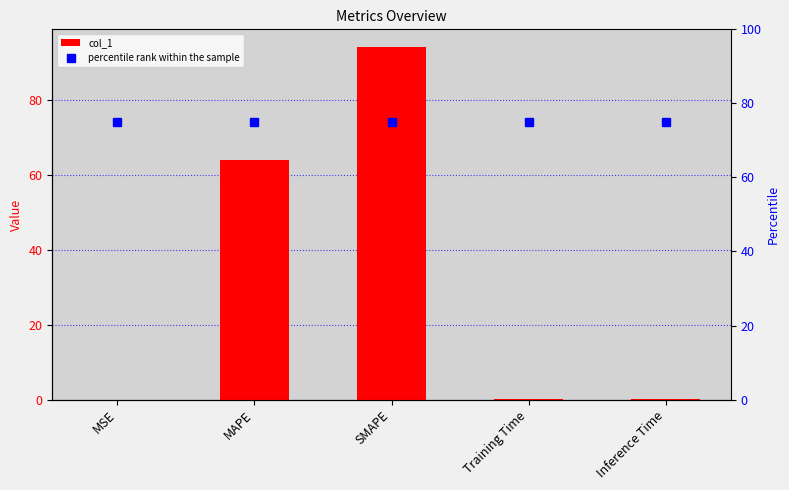

What is the average value of the col_1 series?

31.6